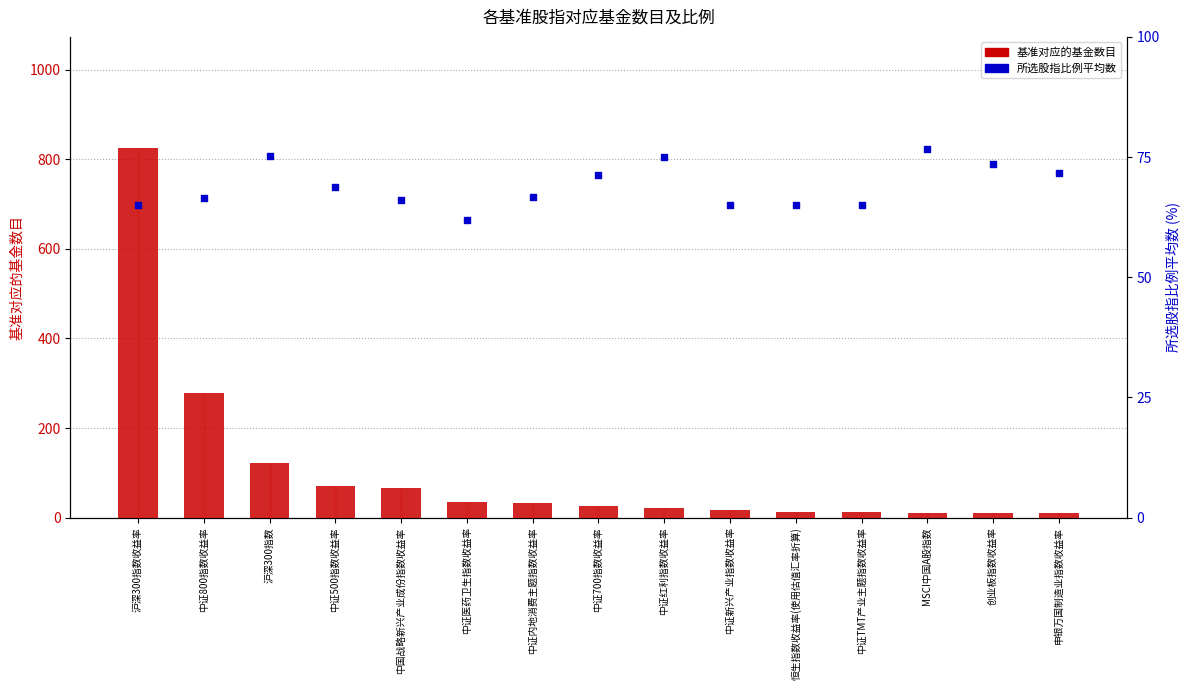

Which series has the largest total across all categories?

基准对应的基金数目